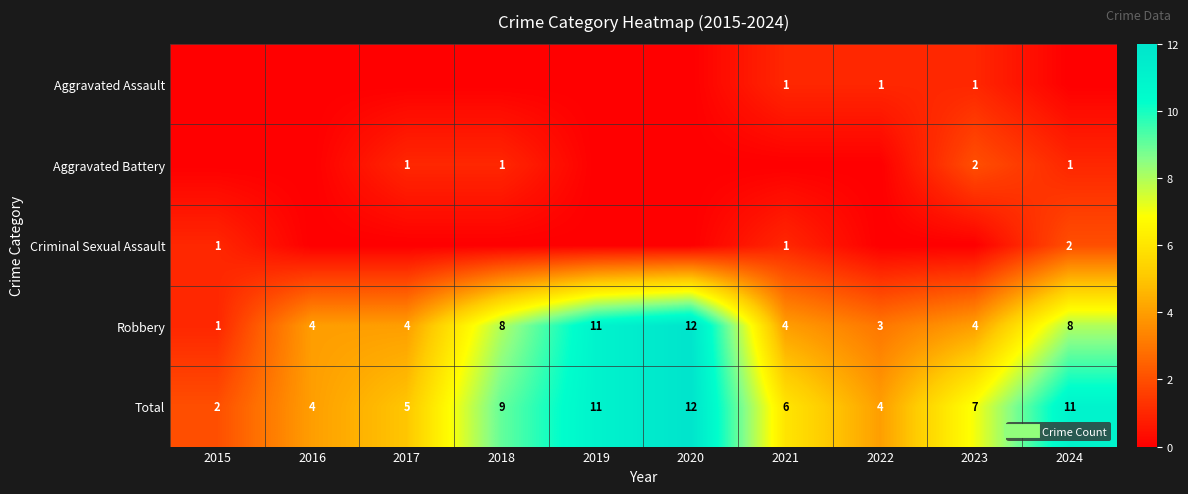

What is the difference between the maximum and minimum values in the Total series?

10